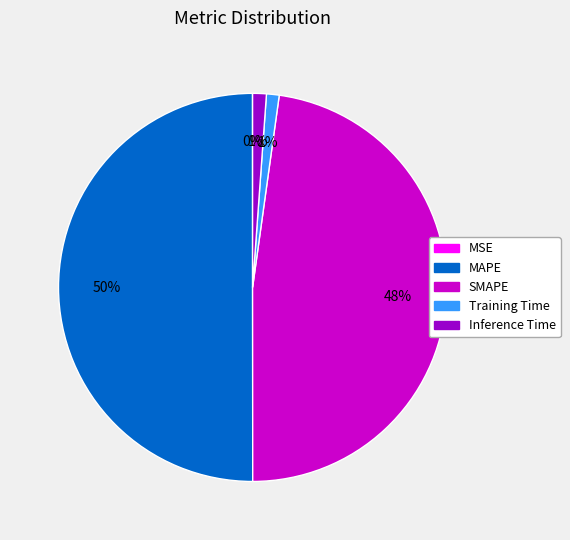

What is the largest slice in the pie chart?

MAPE